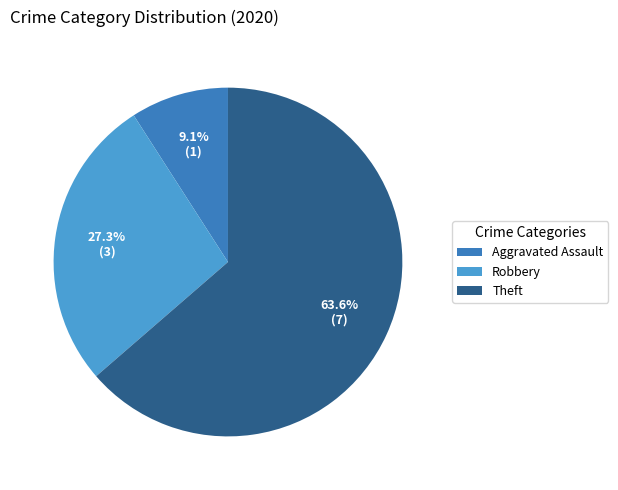

Rank the categories by value from lowest to highest.

Aggravated Assault, Robbery, Theft